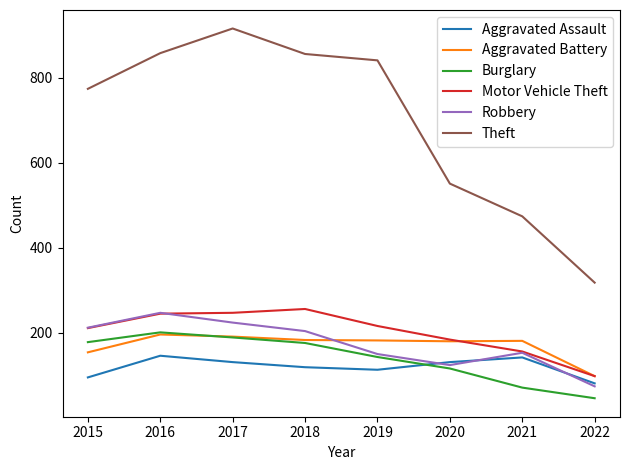

True or false: Robbery and Theft cross at least once.

False